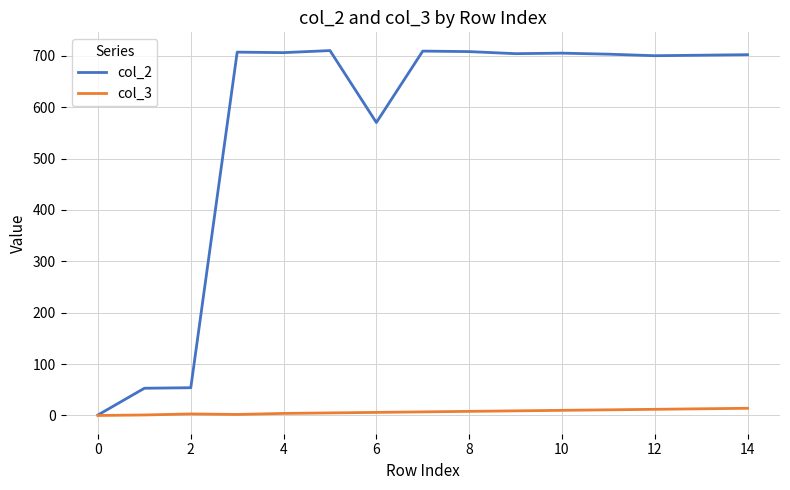

Which series has the largest total across all categories?

col_2